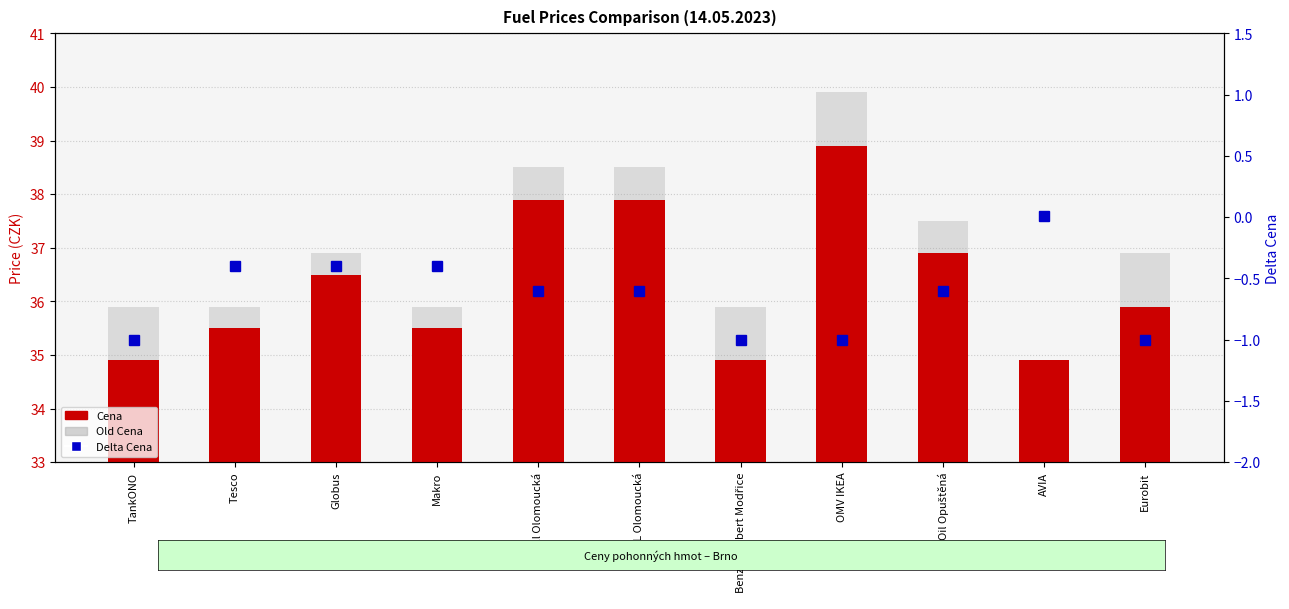

At which label is Delta Cena closest to 0?

AVIA